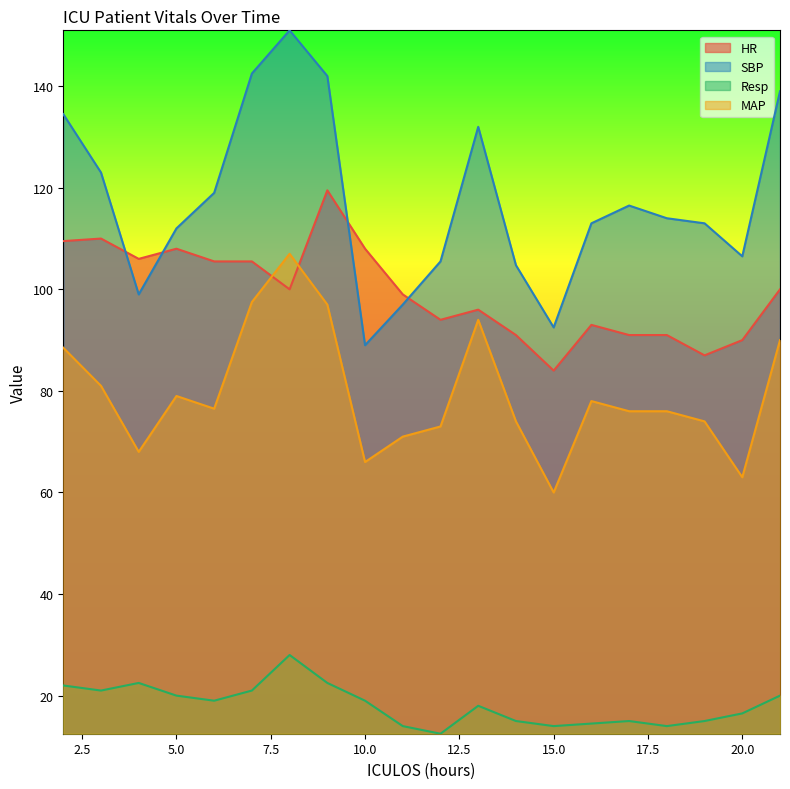

Between 3 and 19, which series saw the biggest shift?

HR